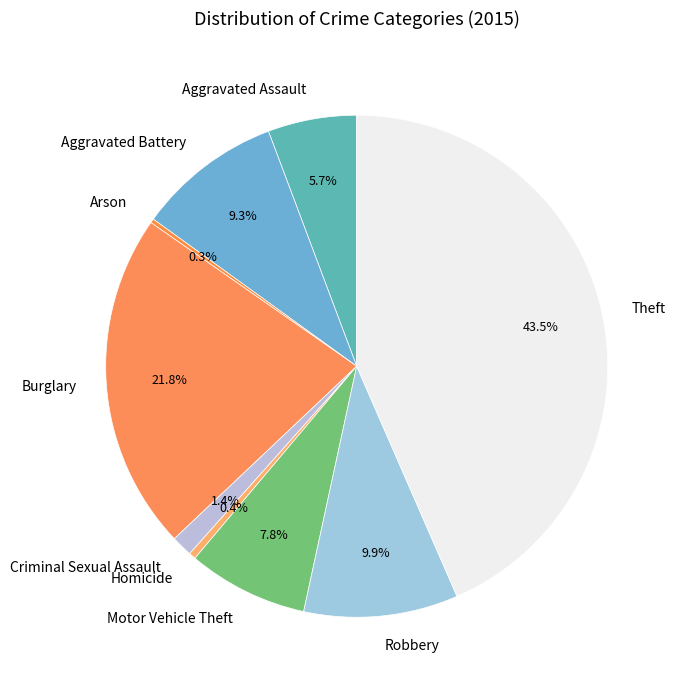

Which category has the biggest portion of the pie?

Theft